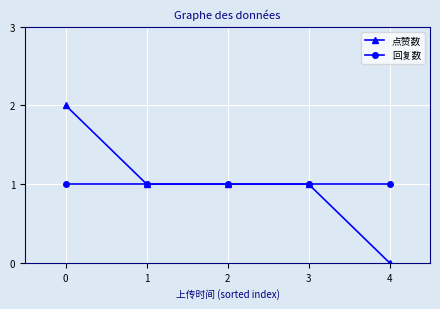

The value of 回复数 at 1 is 1. True or false?

True